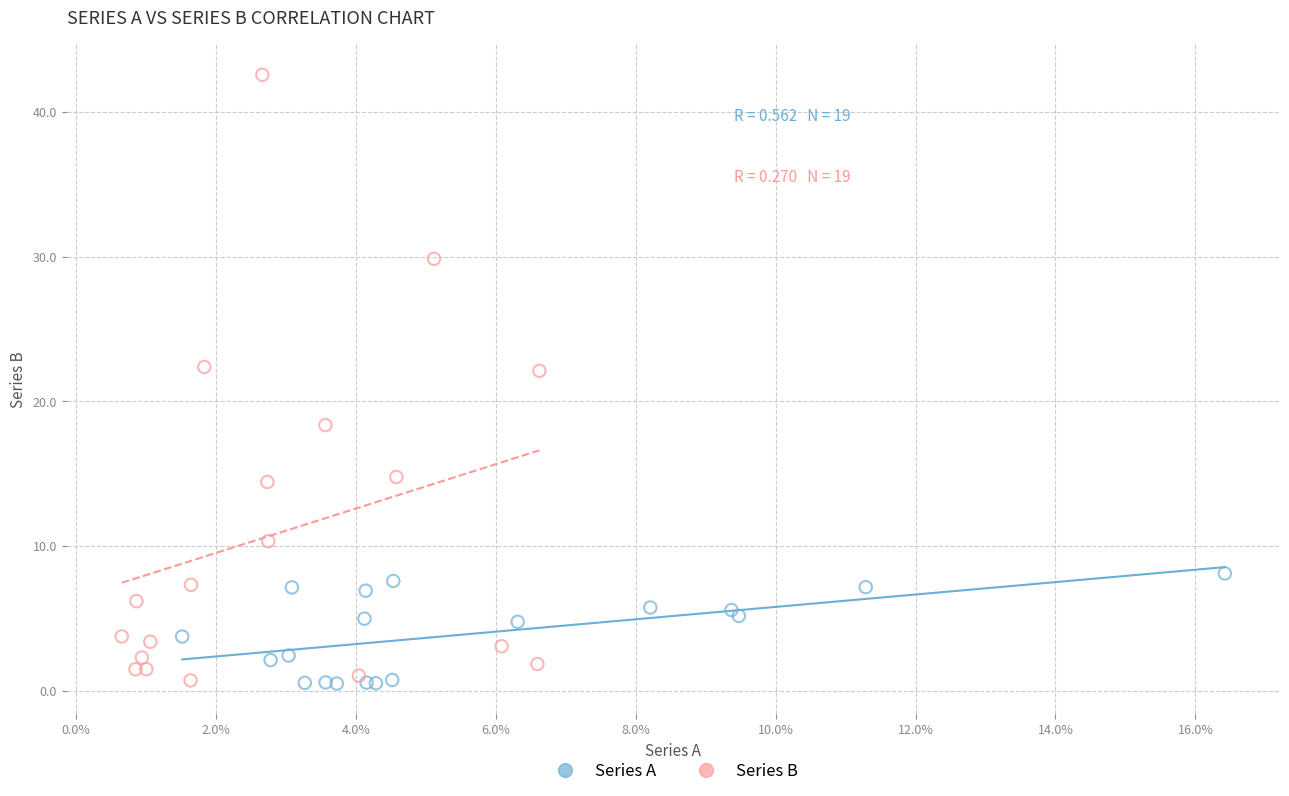

What are all the series names shown in the legend?

Series A, Series B